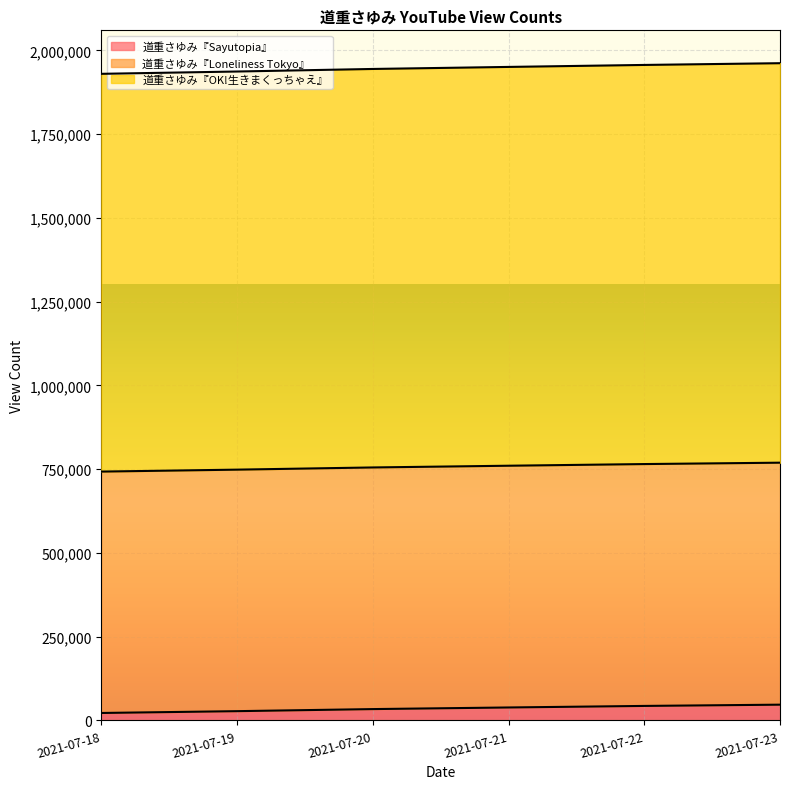

Does the chart display data point markers on the line(s)?

No